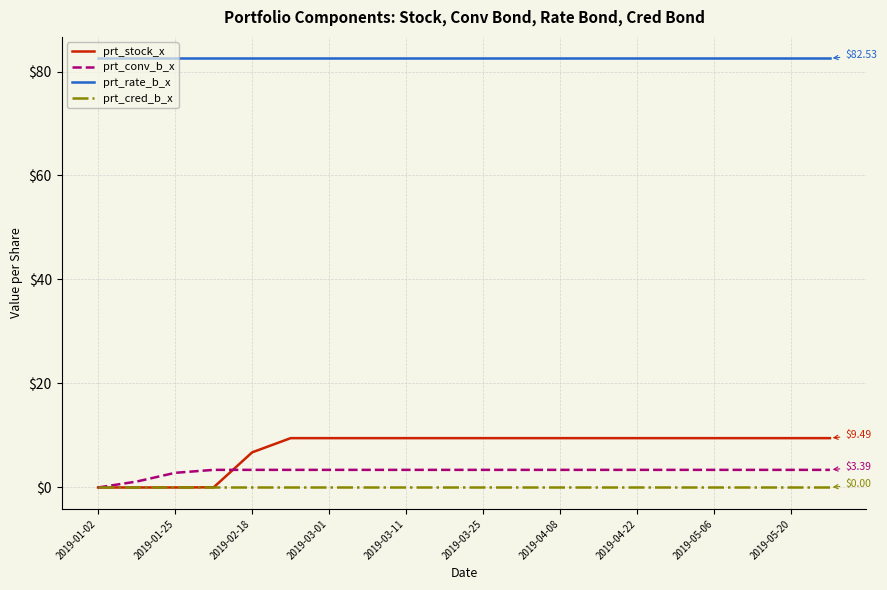

How many lines are shown in the chart?

4